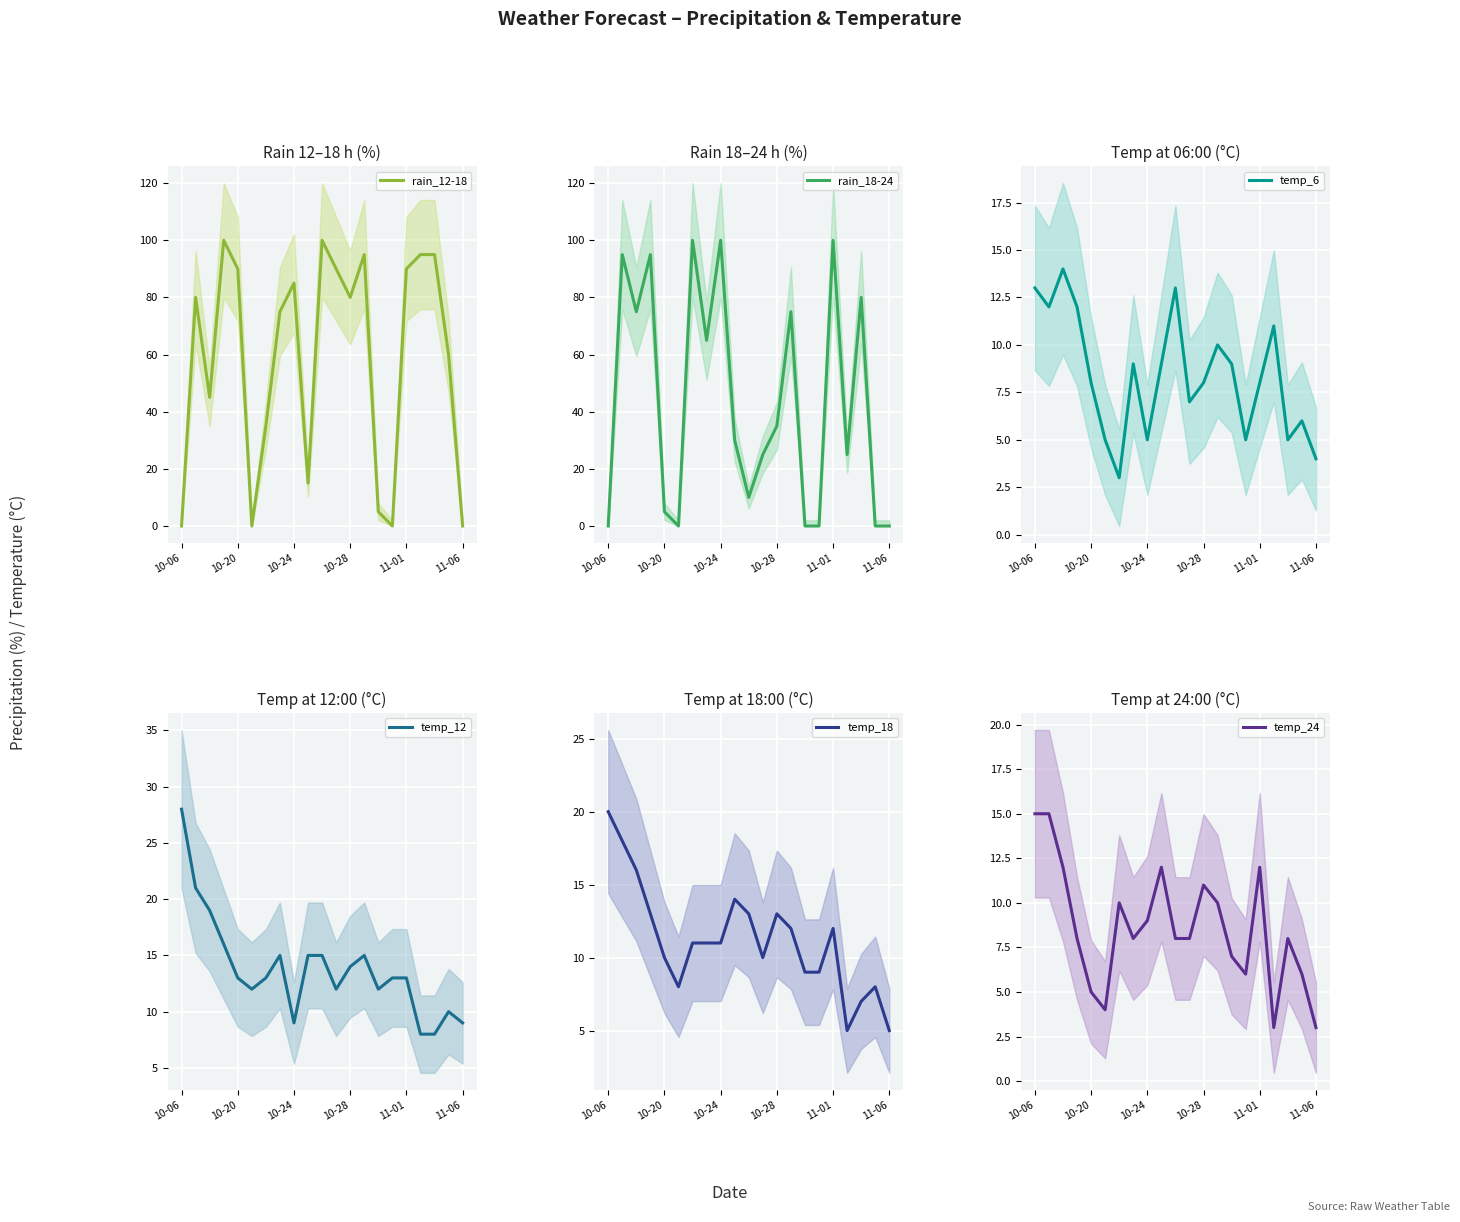

The rain_12-18 series shows 85 at 10-24. True or false?

True